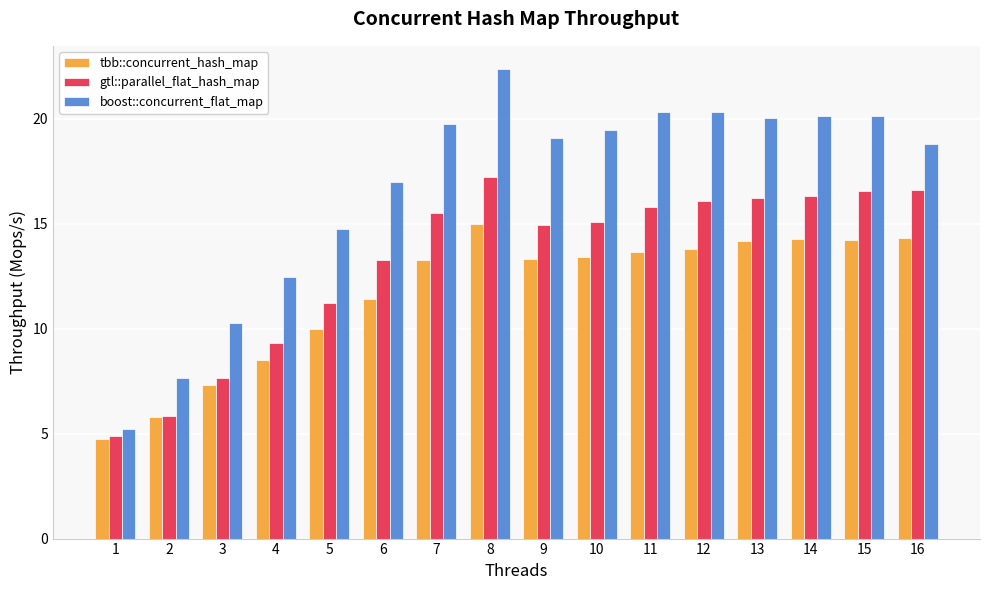

List the series in order of their peak value, lowest first.

tbb::concurrent_hash_map, gtl::parallel_flat_hash_map, boost::concurrent_flat_map